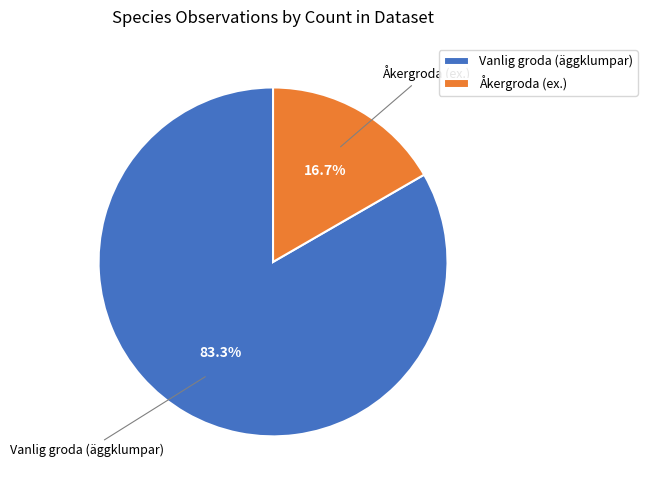

To the nearest percent, what portion does Åkergroda (ex.) represent?

17%